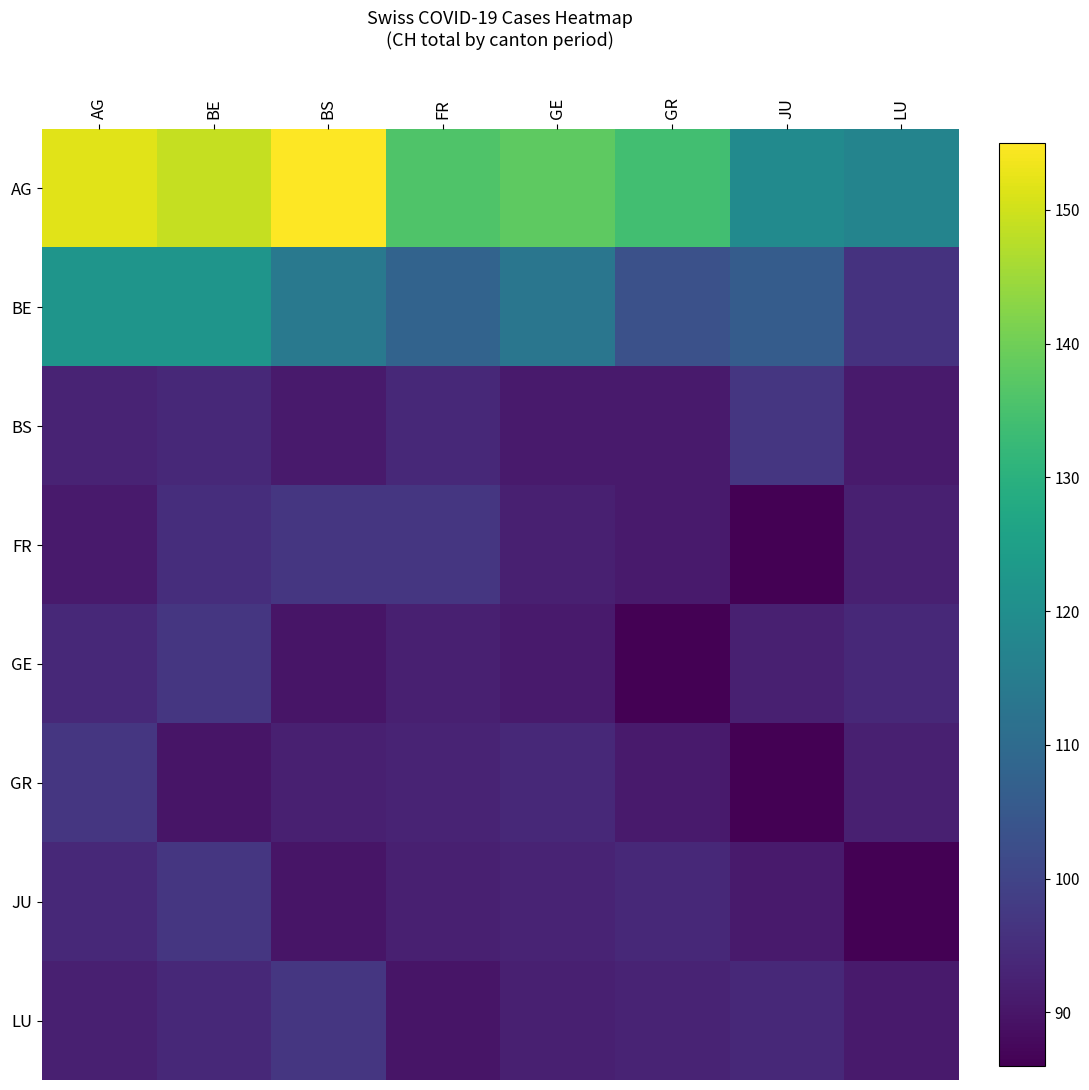

List the series in order of their peak value, highest first.

AG, BE, BS, FR, GE, GR, JU, LU